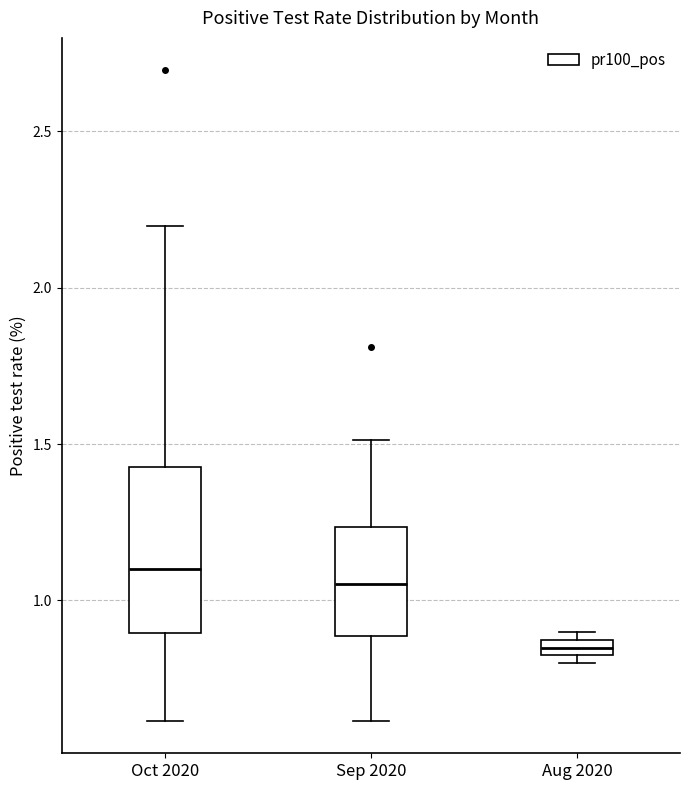

Where is the upper edge of the box for Aug 2020 on the y-axis? The values are not printed on the chart, so give them approximately, as read against the axis.

0.85